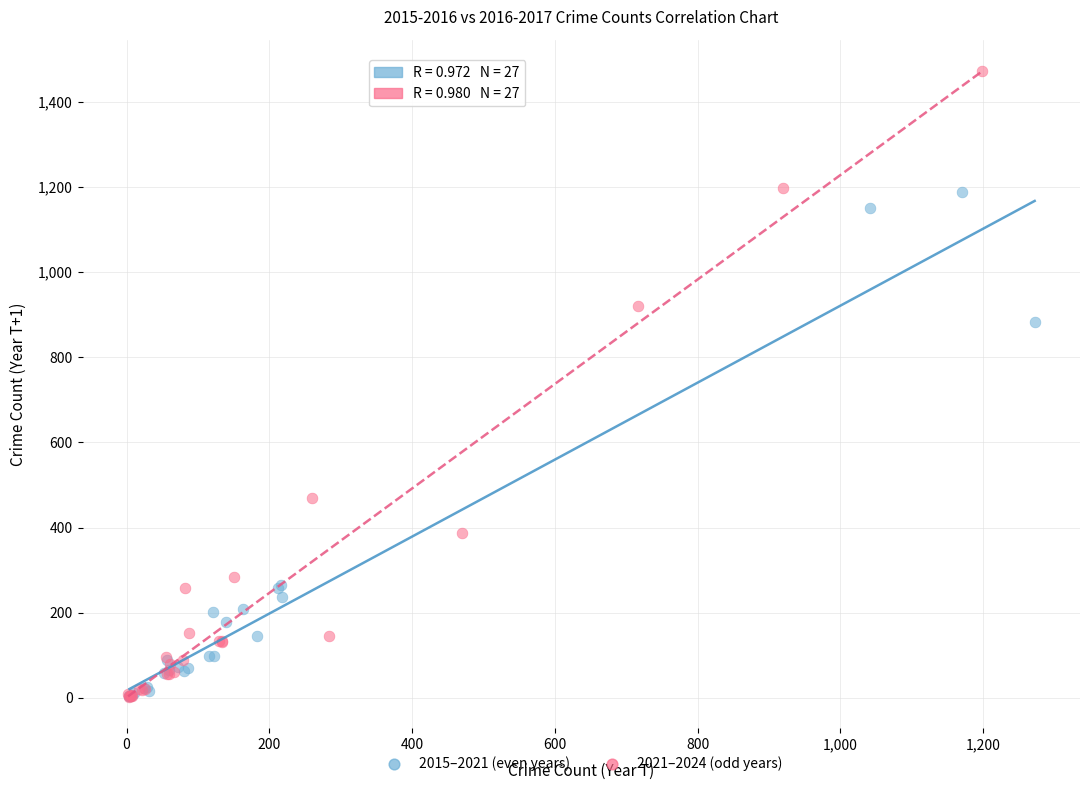

Which series has the widest spread of Y values?

2021–2024 (odd years)